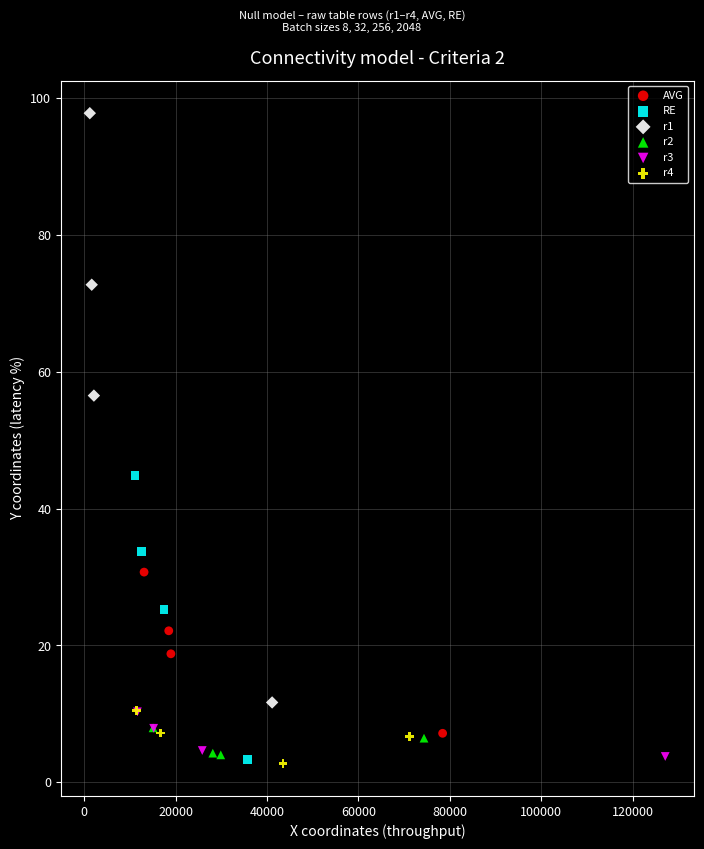

Which series has the widest spread of Y values?

r1